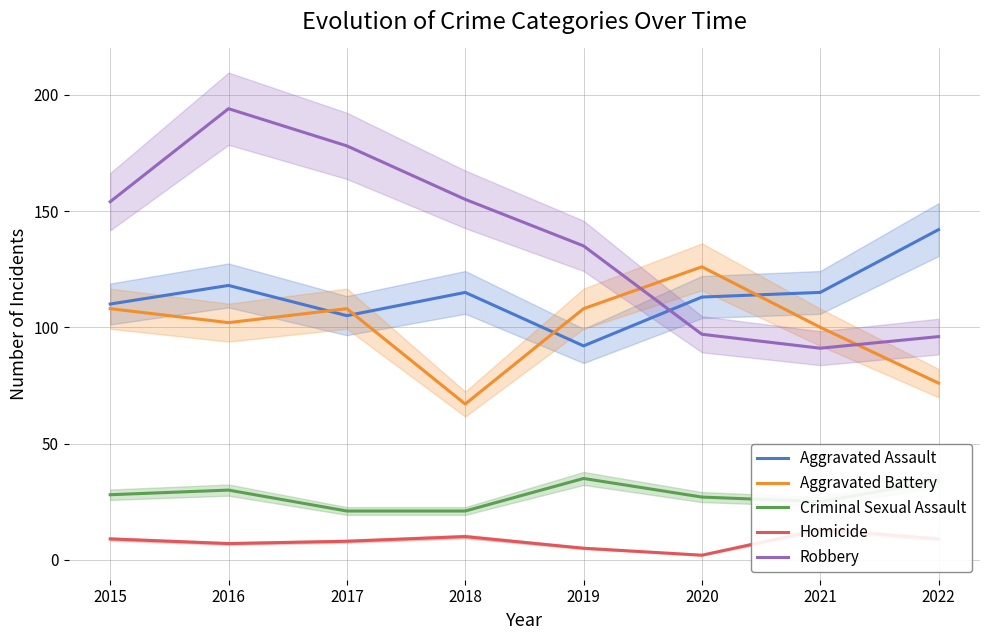

True or false: Aggravated Battery and Homicide cross at least once.

False